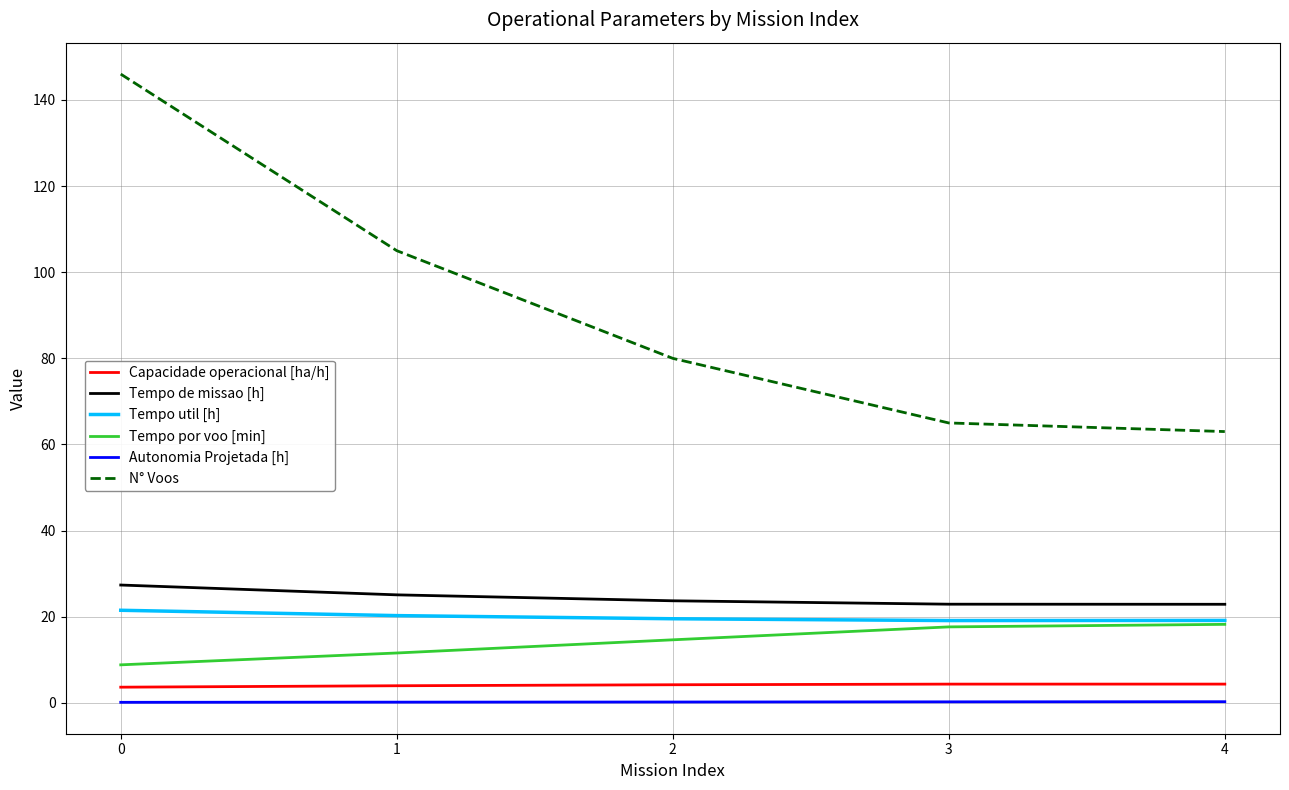

What is the difference between the second highest and second lowest values in the N° Voos series?

40.0